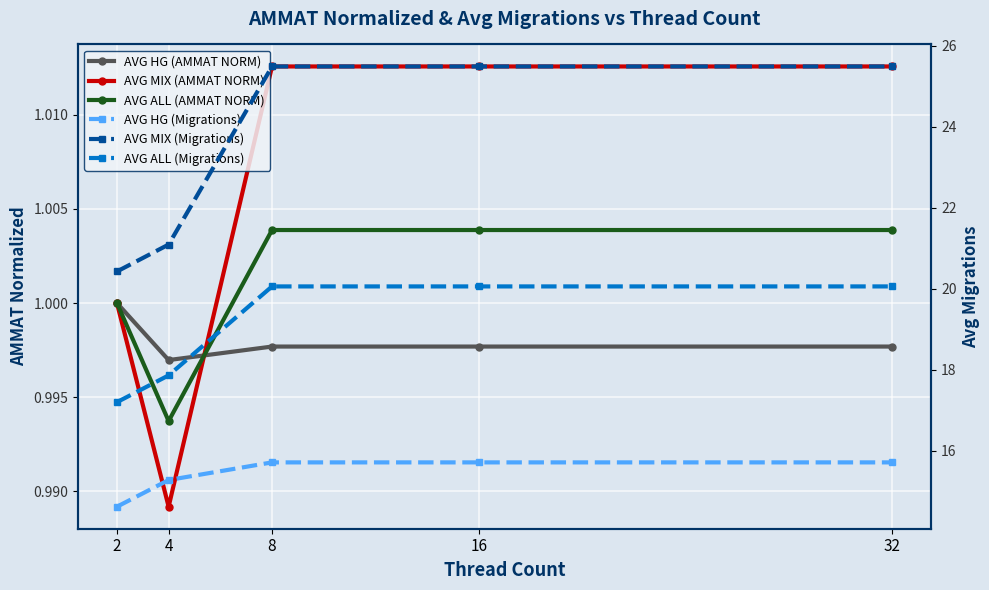

Reading left to right, list all the values displayed in this chart.

AVG HG (AMMAT NORM): 2=1.0	4=1.0	8=1.0	16=1.0	32=1.0
AVG MIX (AMMAT NORM): 2=1.0	4=1.0	8=1.0	16=1.0	32=1.0
AVG ALL (AMMAT NORM): 2=1.0	4=1.0	8=1.0	16=1.0	32=1.0
AVG HG (Migrations): 2=14.6	4=15.3	8=15.7	16=15.7	32=15.7
AVG MIX (Migrations): 2=20.4	4=21.1	8=25.5	16=25.5	32=25.5
AVG ALL (Migrations): 2=17.2	4=17.9	8=20.1	16=20.1	32=20.1